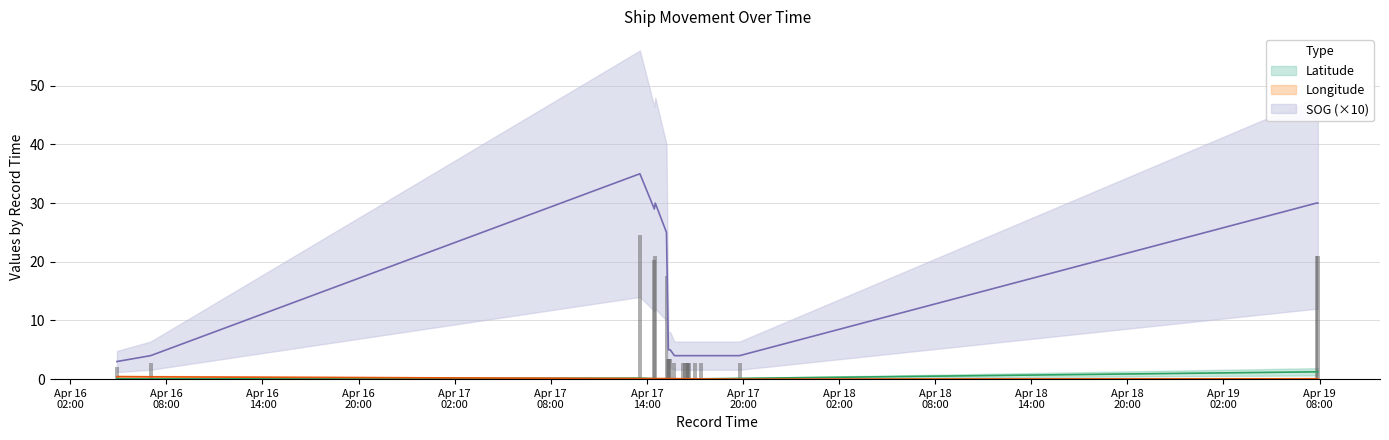

What are all the series names shown in the legend?

SOG, Latitude, Longitude